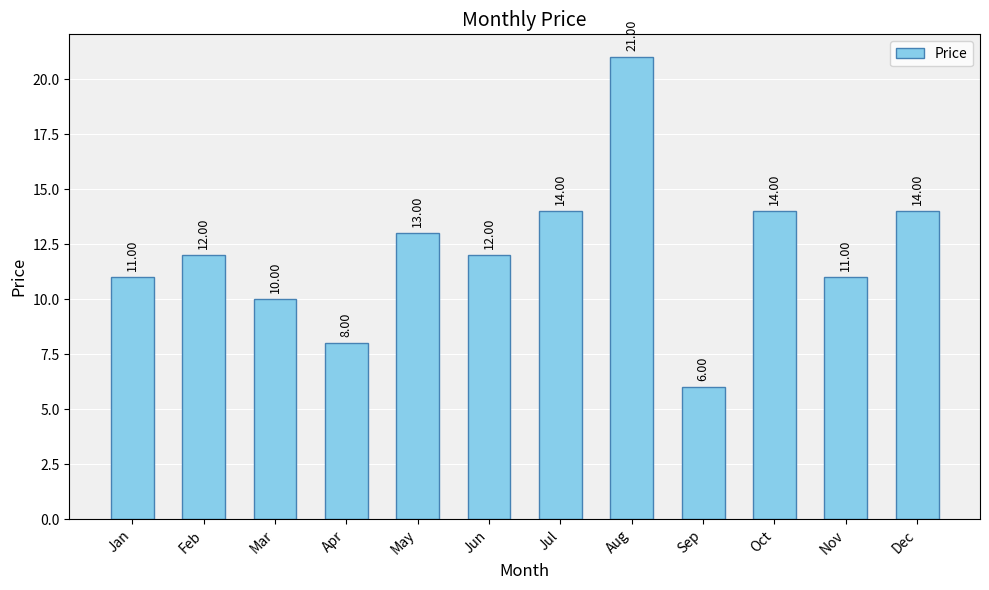

Is it true that the value at Dec is 14?

True